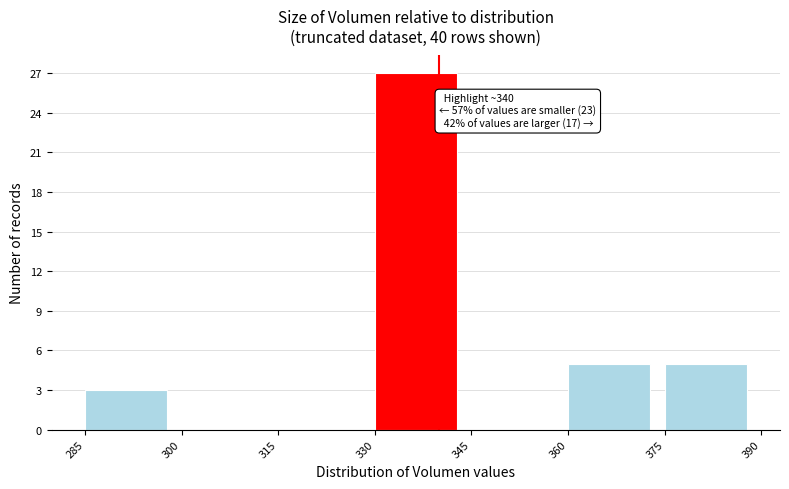

Which range on the x-axis has the tallest bar?

330 to 345